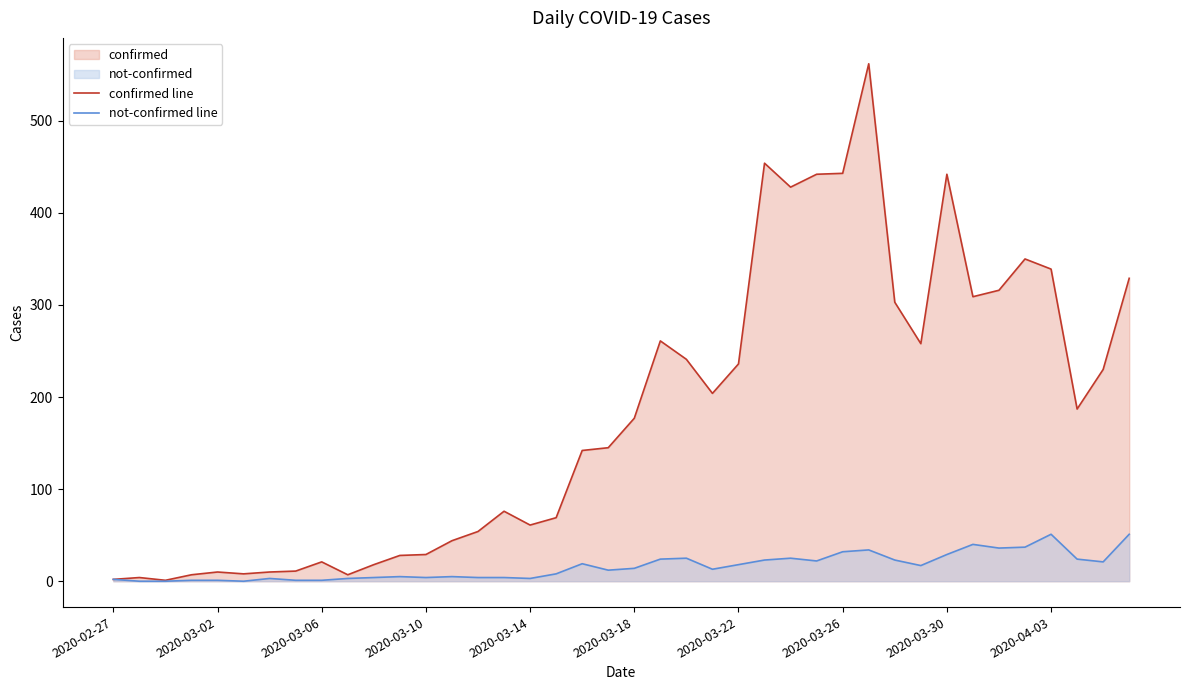

How many data points in confirmed line are less than 177?

20